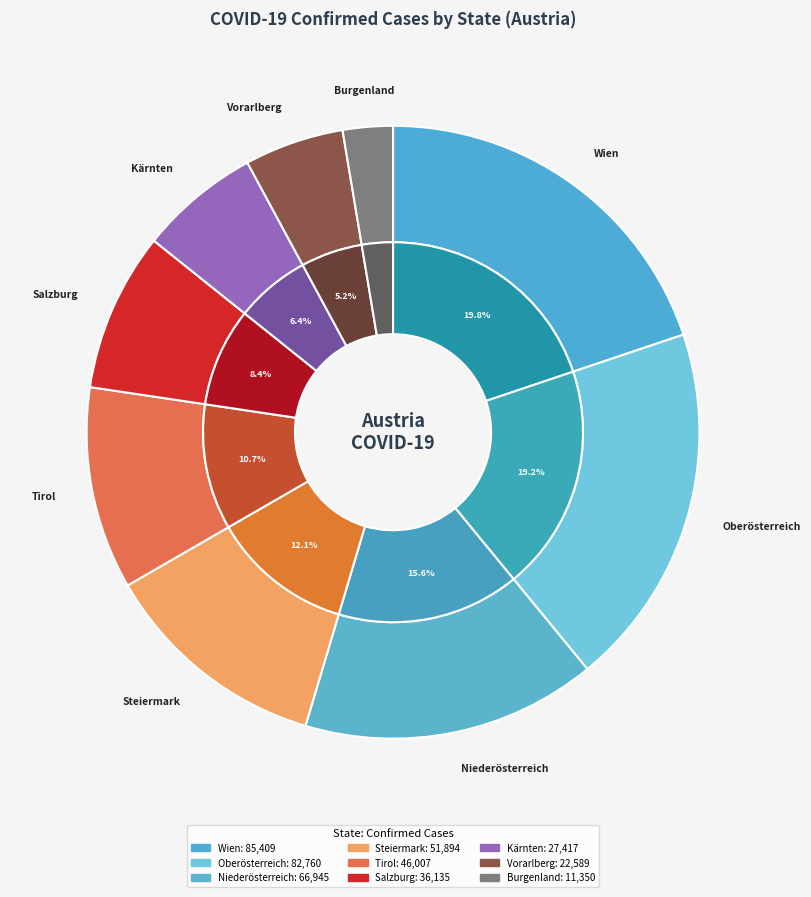

To the nearest percent, what is the difference between the largest and smallest slice percentages?

17%